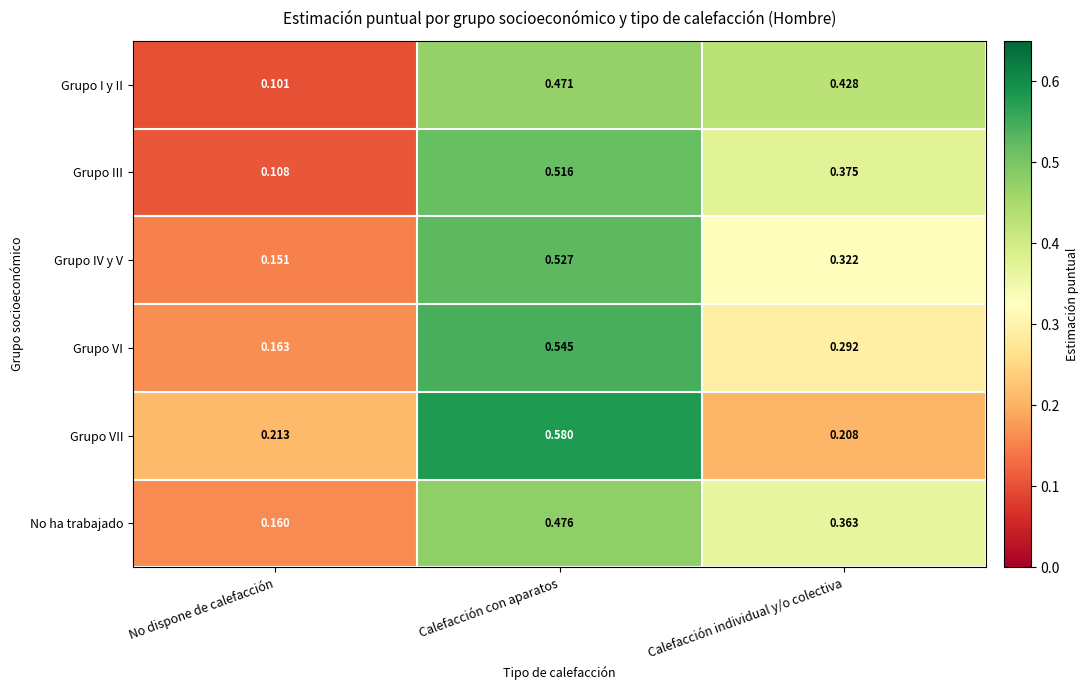

Which series changed the most between Calefacción con aparatos and Calefacción individual y/o colectiva?

Grupo VII